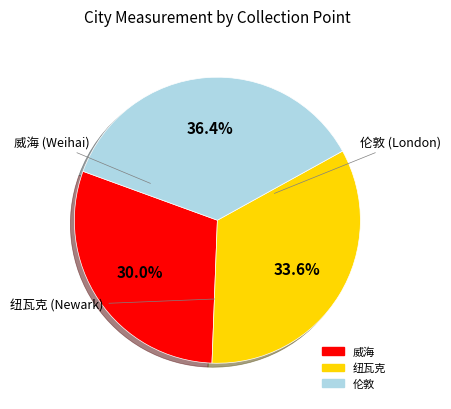

Is there any slice that represents more than half of the pie?

No